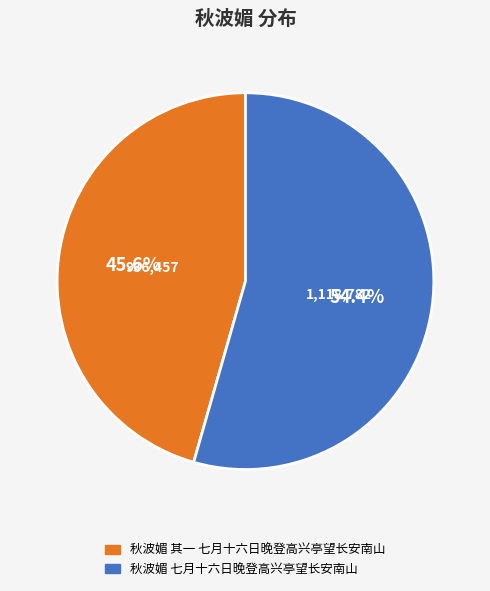

Does any single category account for the majority?

Yes